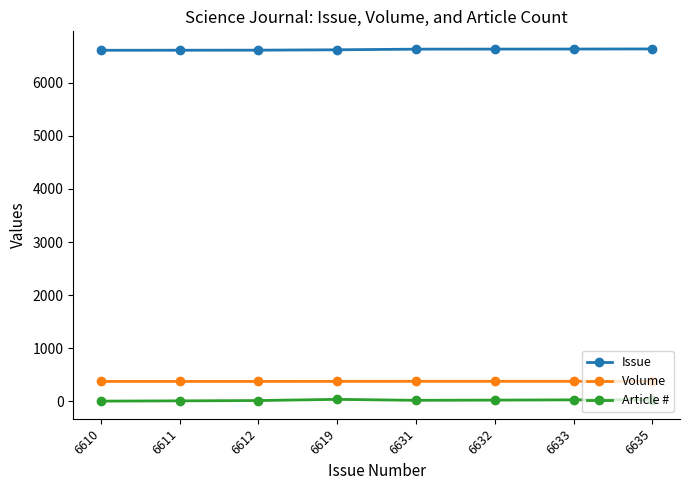

At how many categories does at least one series exceed 974?

8